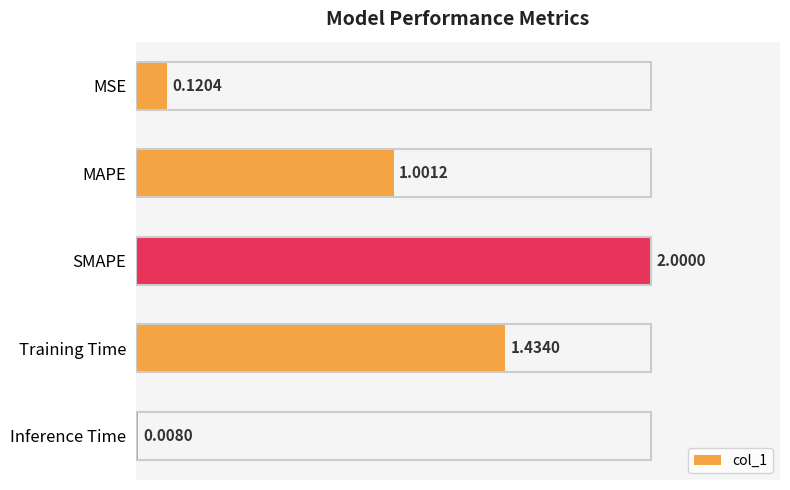

Rank the categories by value from highest to lowest.

SMAPE, Training Time, MAPE, MSE, Inference Time